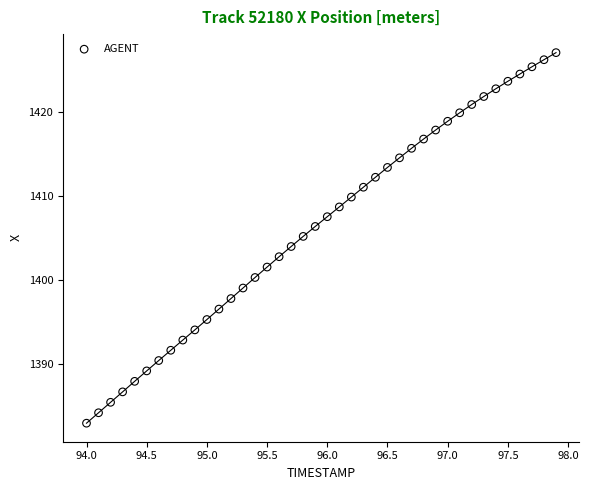

What is the range of Y values (max minus min)?

44.0